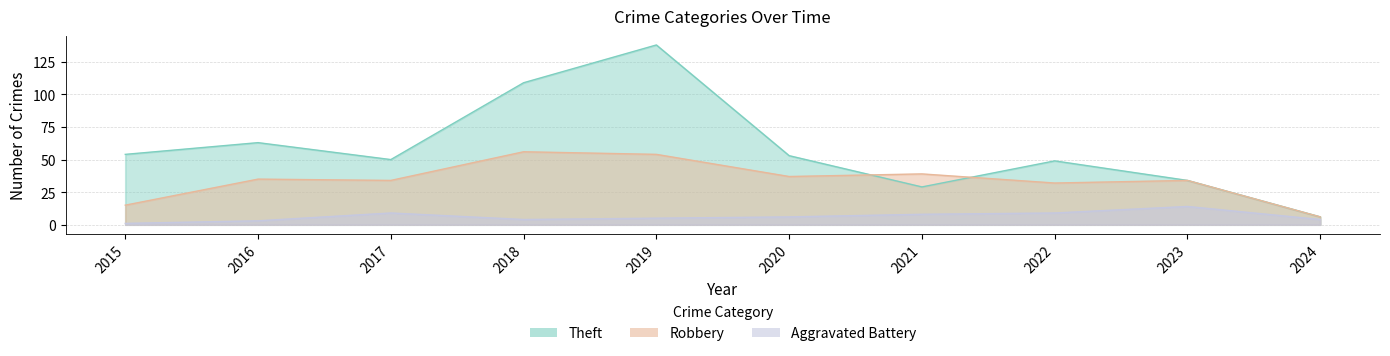

How many values in the Robbery series are below 35?

5